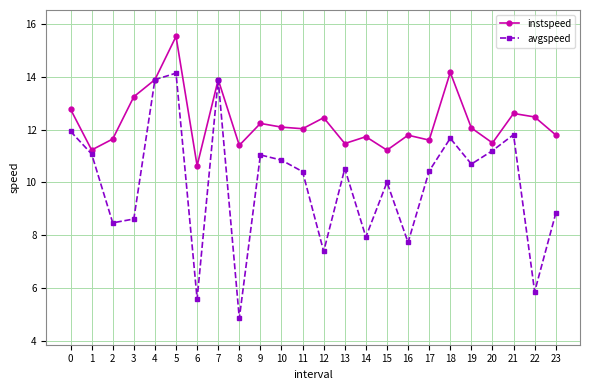

True or false: instspeed has a value of 24.4 at 5.

False